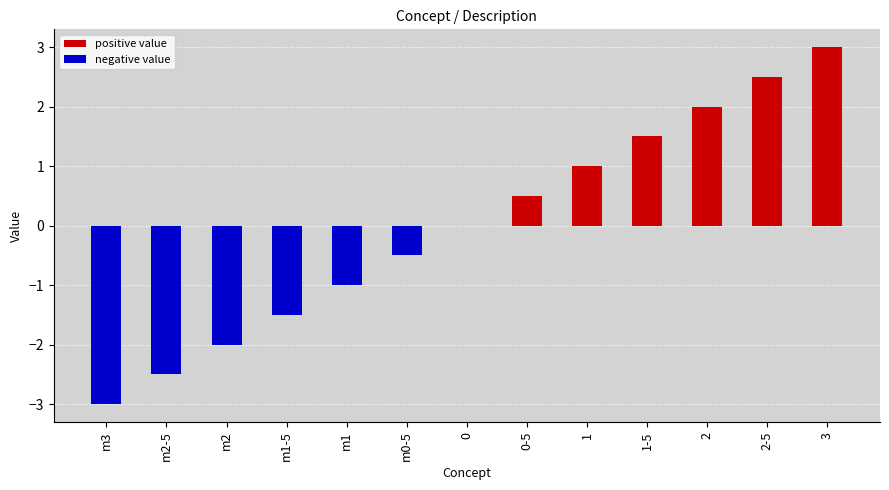

At which category does the chart reach its peak across all series?

3